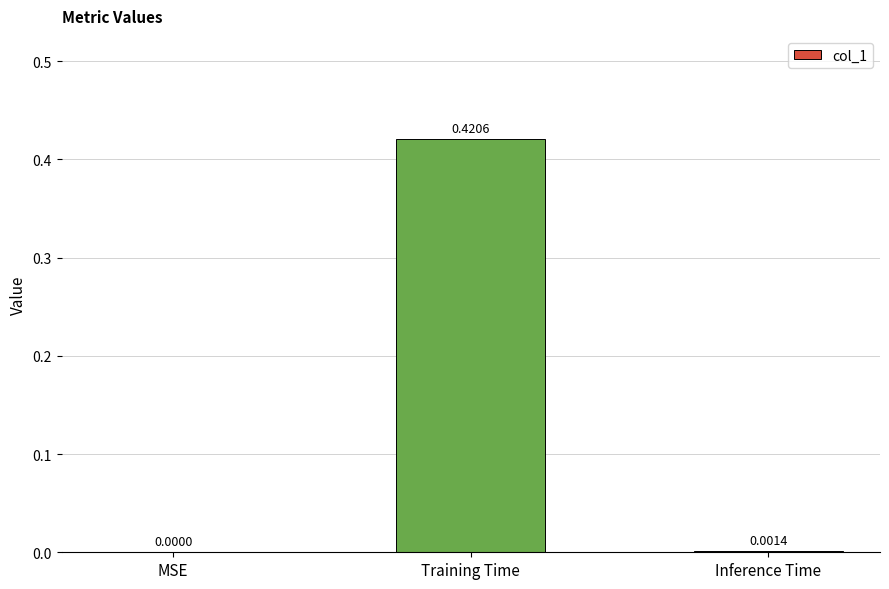

Which has a higher value, Inference Time or MSE?

Inference Time